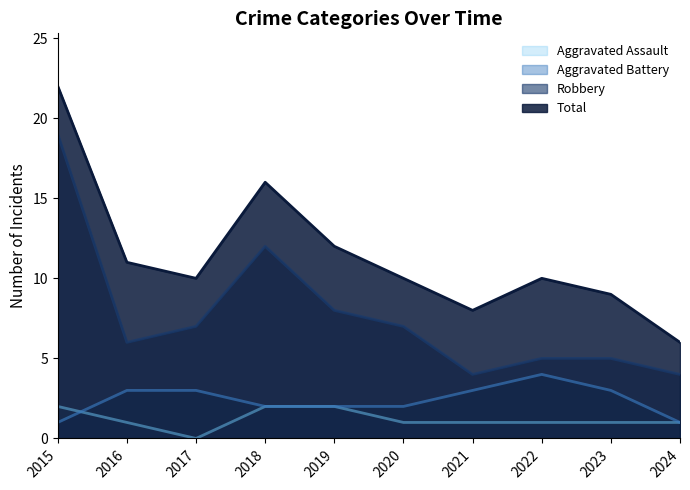

Where does the Total series first go above 10?

2015